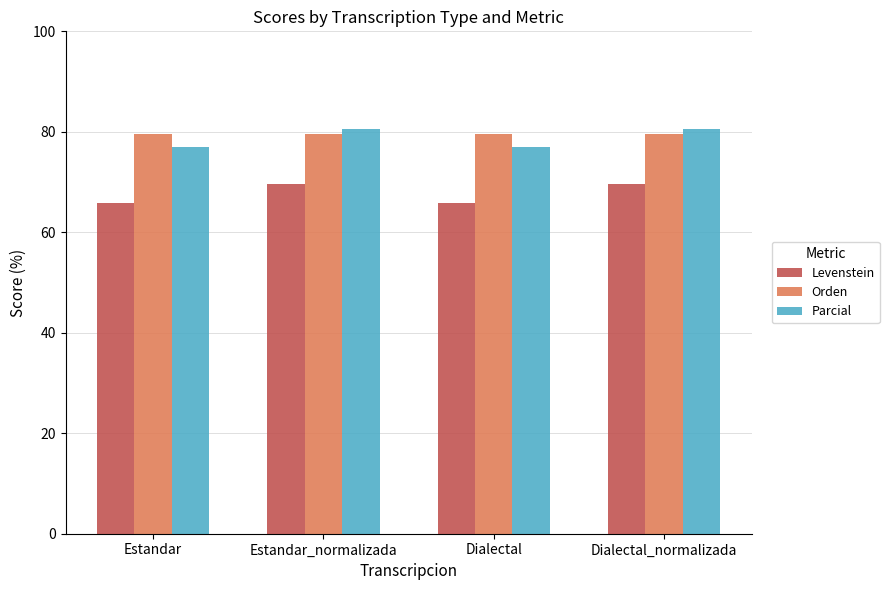

What is the spread (max minus min) of values at Estandar?

13.9